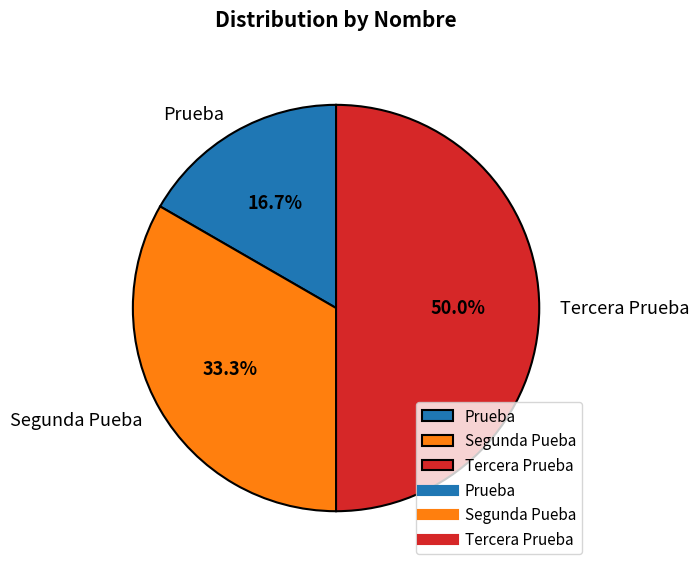

How many segments does this pie chart have?

3